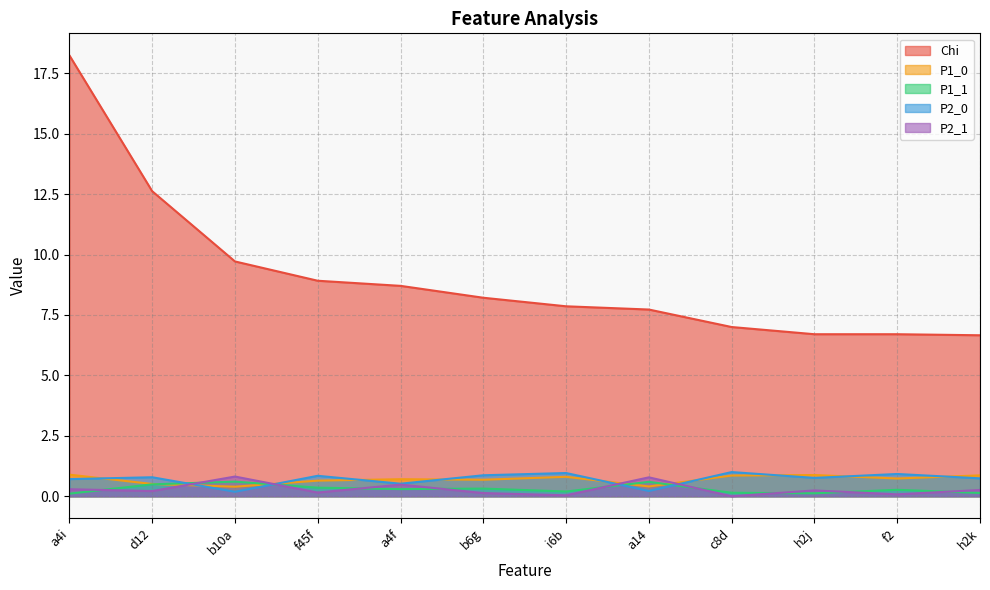

After their last crossing, which series has the higher values: P1_0 or P1_1?

P1_0